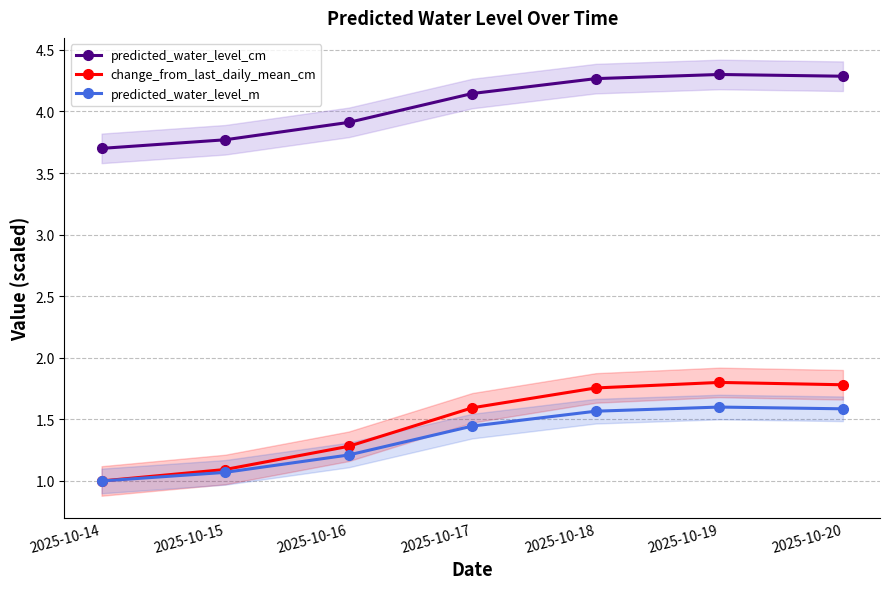

Which has a higher value, 2025-10-14 or 2025-10-19?

2025-10-19